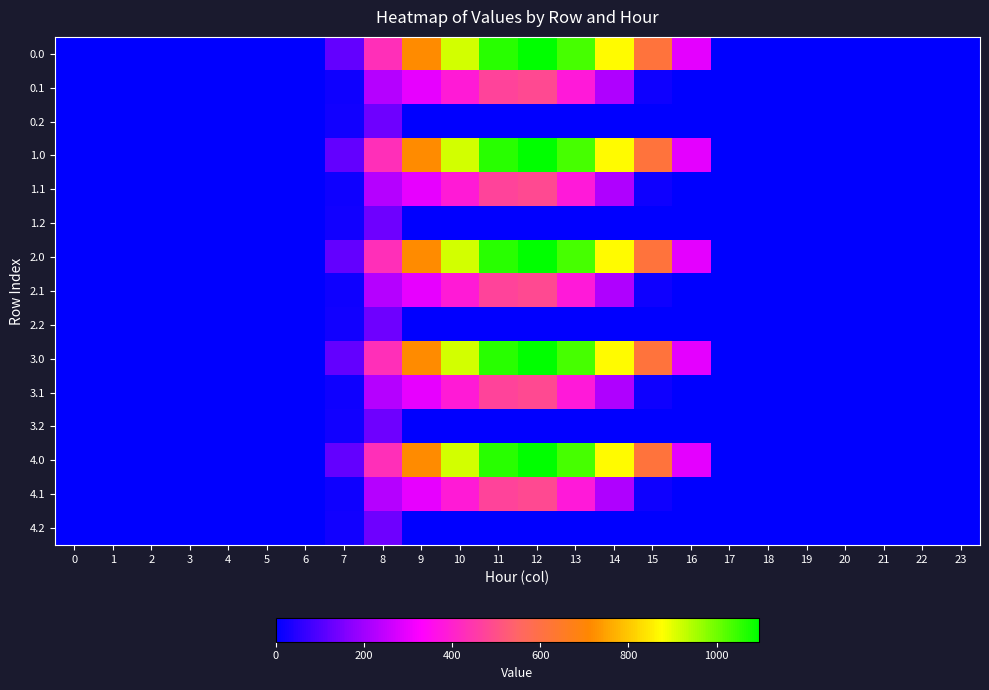

Rank the series by their maximum value, from highest to lowest.

0.0, 1.0, 2.0, 3.0, 4.0, 0.1, 1.1, 2.1, 3.1, 4.1, 0.2, 1.2, 2.2, 3.2, 4.2